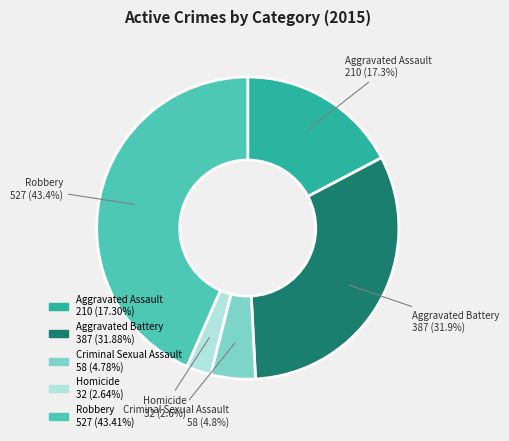

To the nearest percent, what is the difference between the largest and smallest slice percentages?

41%